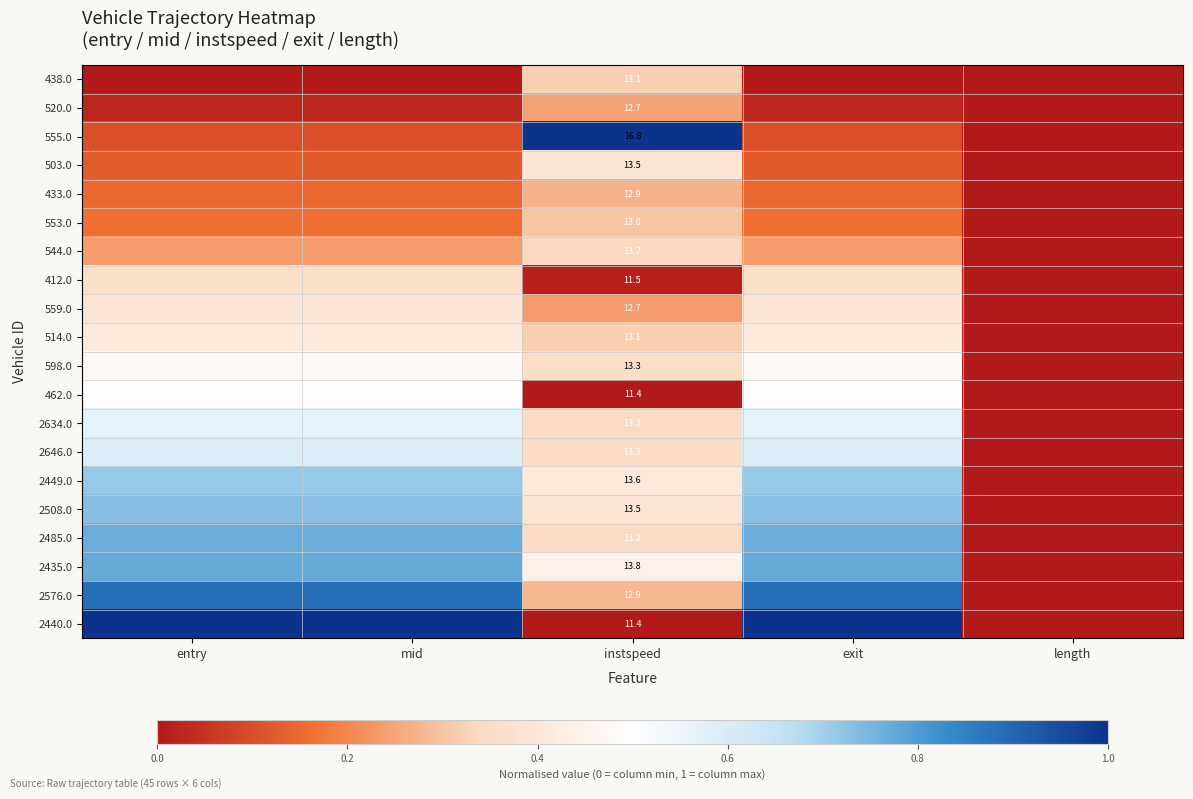

Which category has the lowest value across all series?

entry